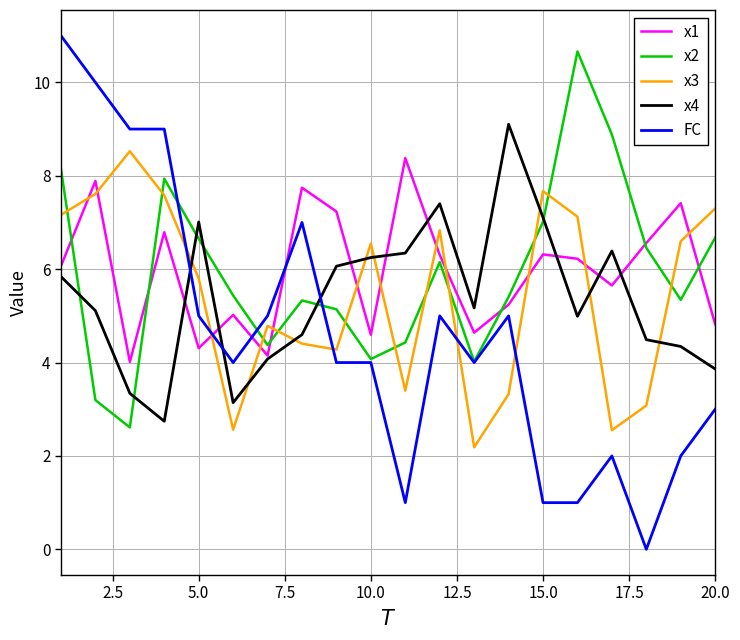

What is the maximum value for x1?

8.4